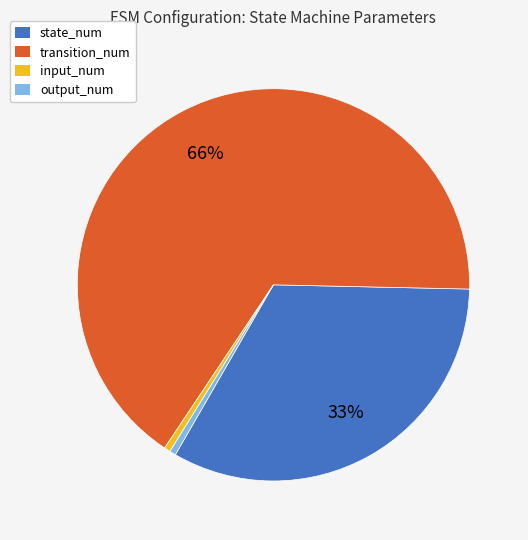

Between input_num and transition_num, which is larger?

transition_num